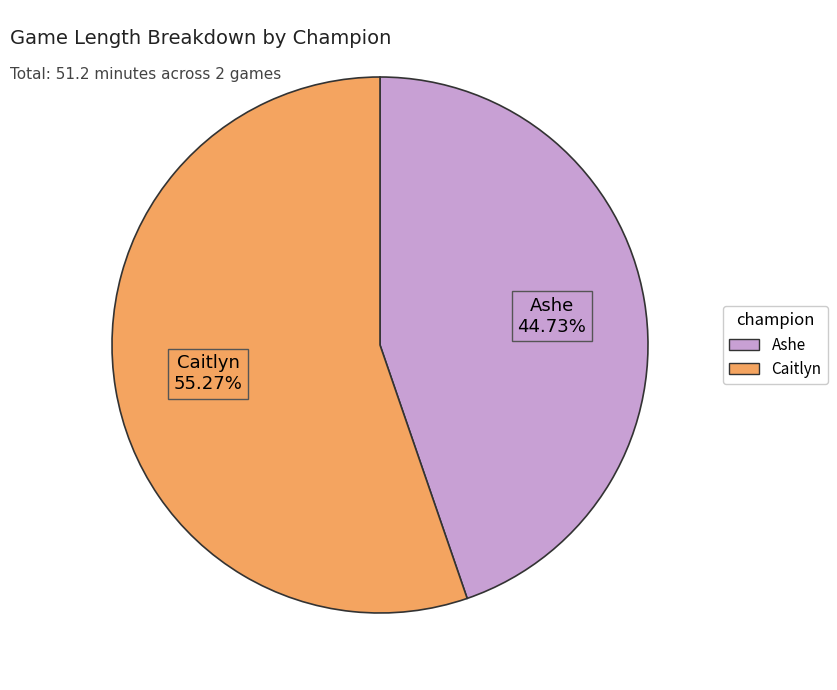

Which has a higher value, Ashe or Caitlyn?

Caitlyn